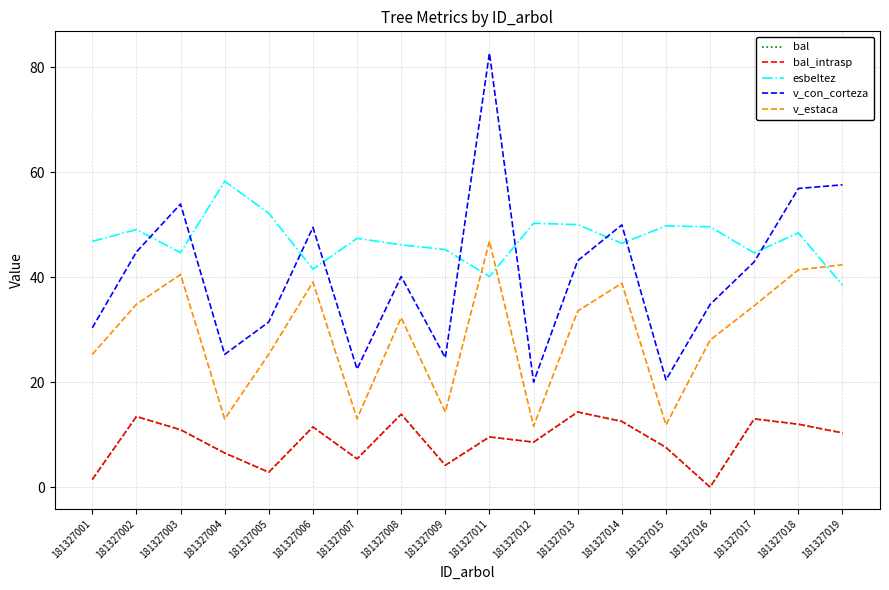

Which category has the lowest value in the v_estaca series?

181327012